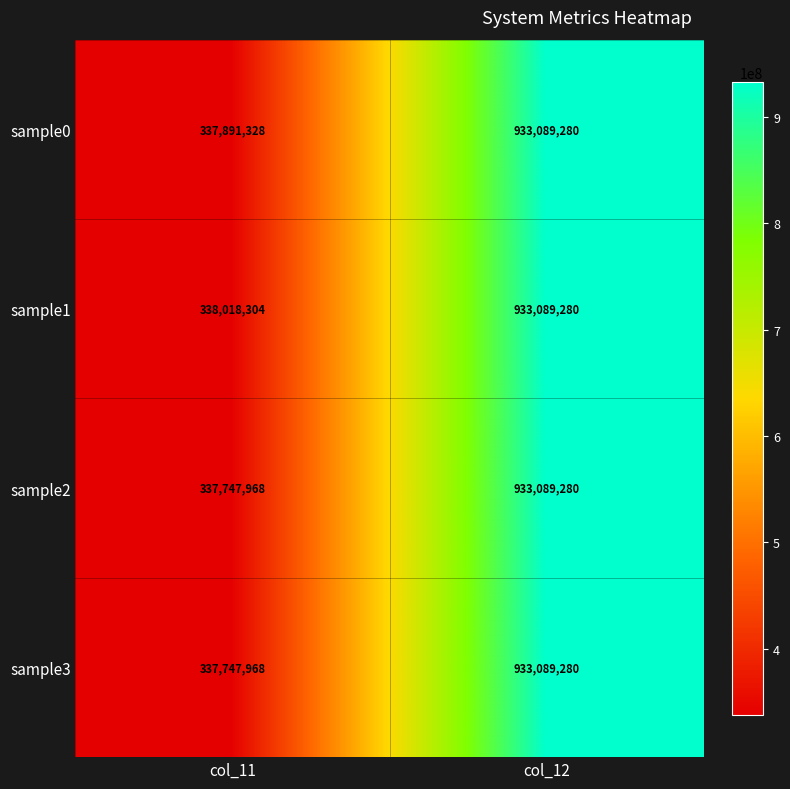

List the labels in order of sample1 value, smallest first.

col_11, col_12